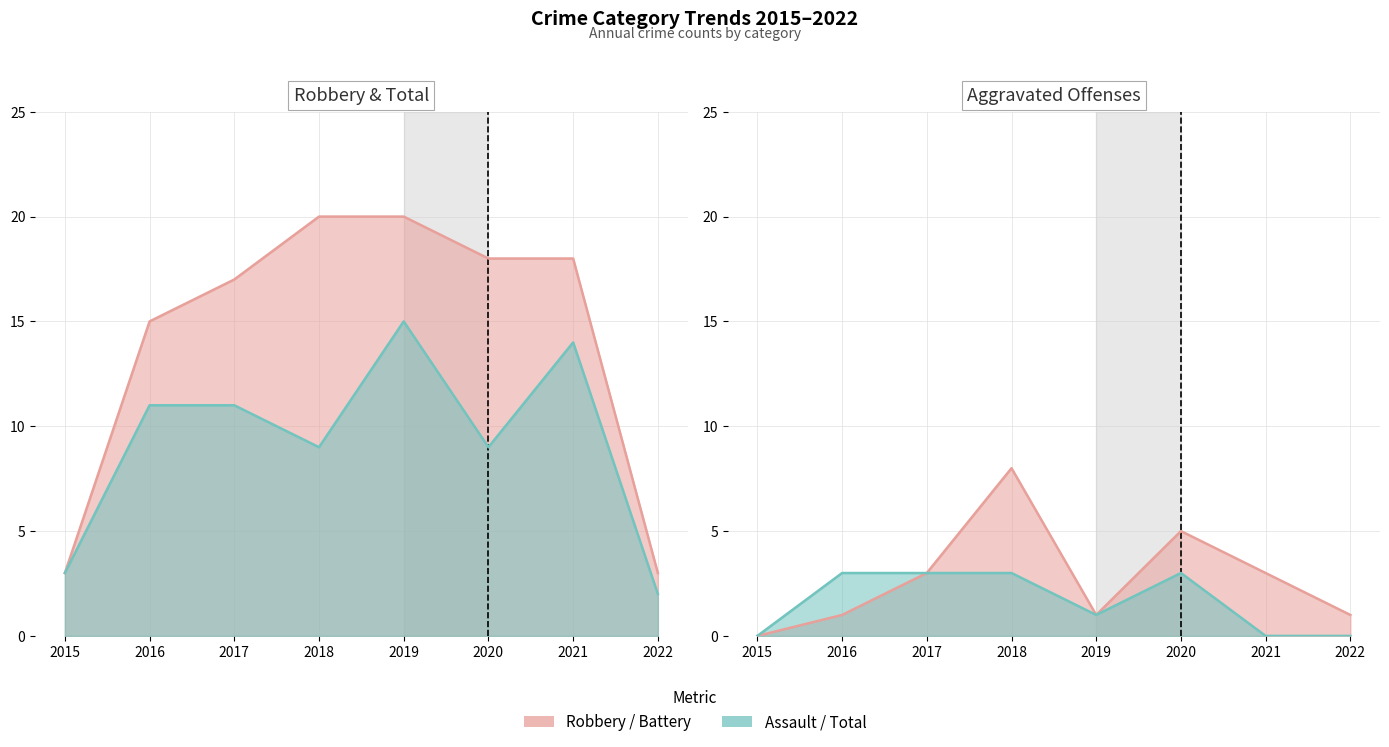

At how many categories does at least one series exceed 8?

6